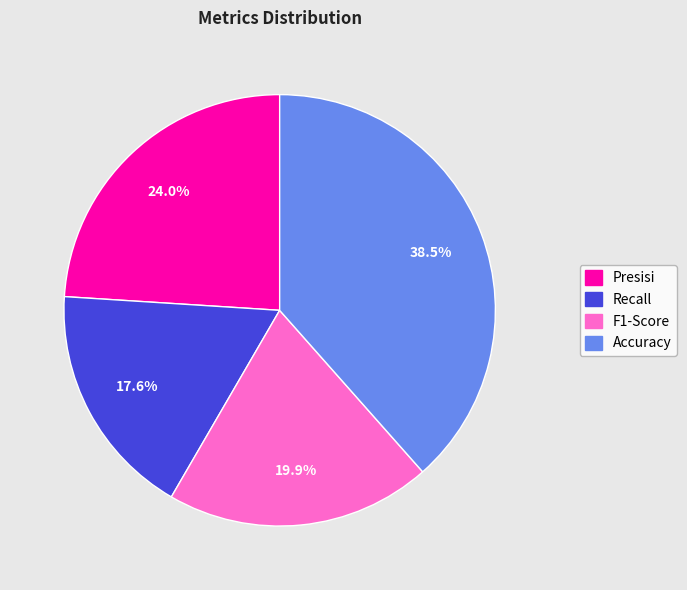

Rank the categories by value from highest to lowest.

Accuracy, Presisi, F1-Score, Recall